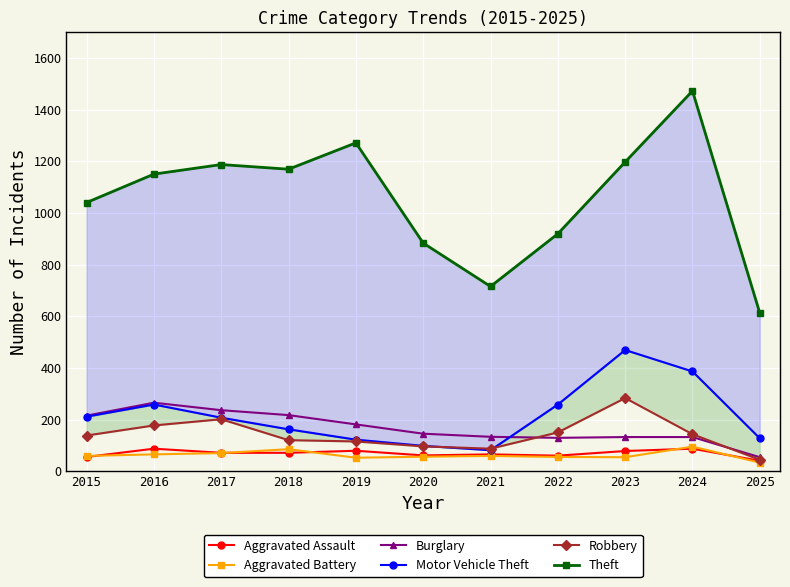

What is the total value across all series at 2020?

1345